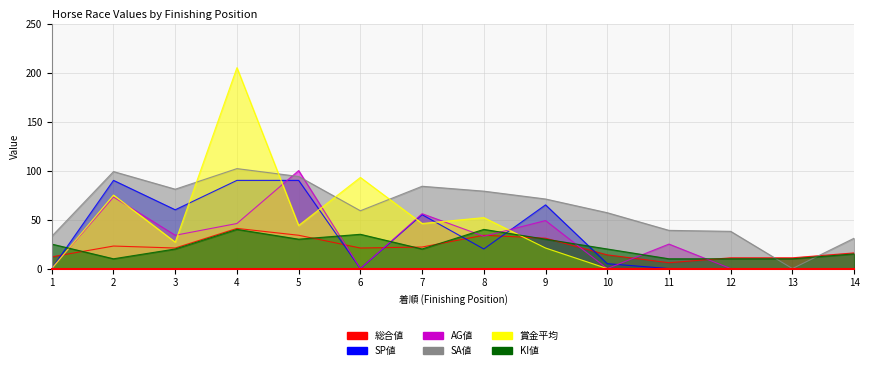

At which label is KI値 closest to 25?

1